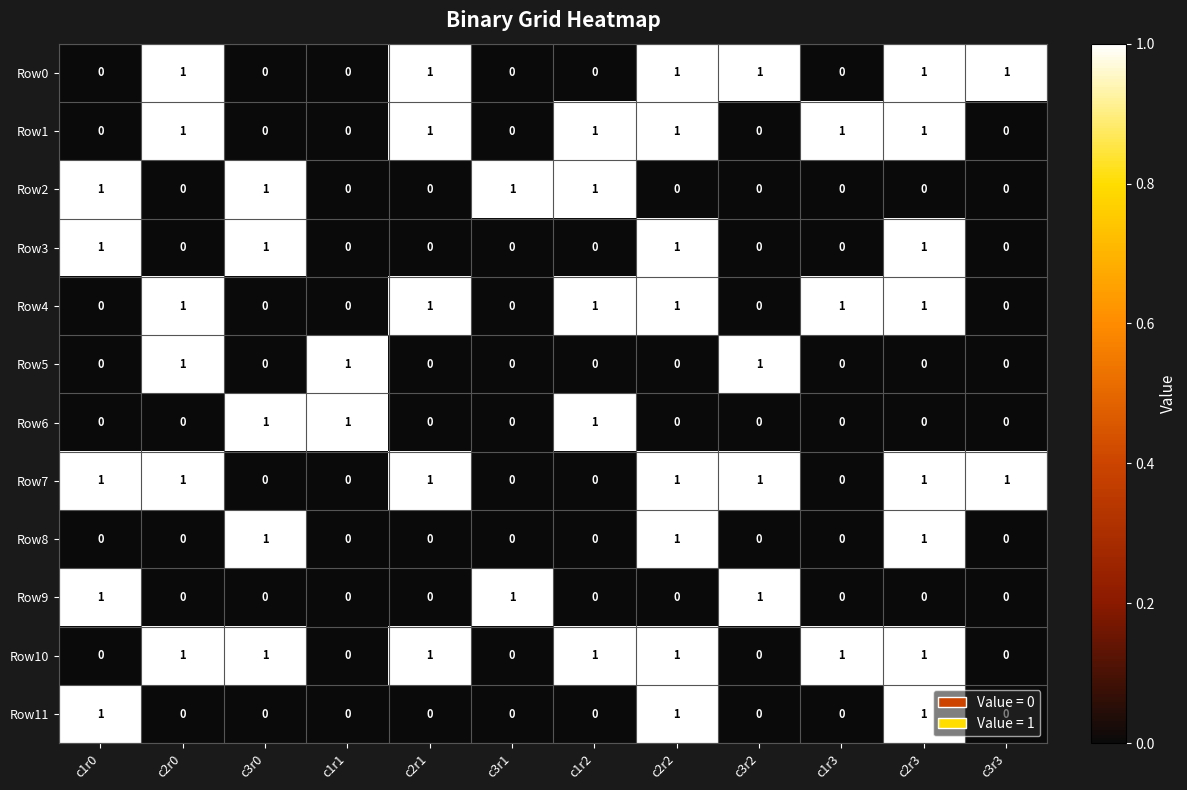

Count the Row8 values in the range 0 to 1.

12